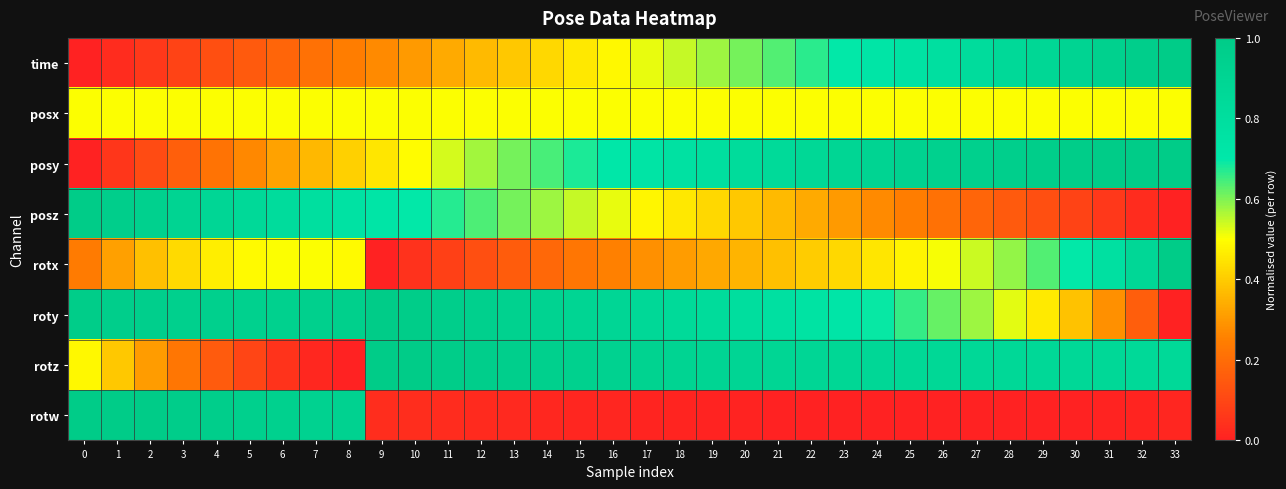

Reading left to right, extract all data points from this chart.

time: 0=0.0	1=0.0	2=0.1	3=0.1	4=0.1	5=0.2	6=0.2	7=0.2	8=0.2	9=0.3	10=0.3	11=0.3	12=0.4	13=0.4	14=0.4	15=0.5	16=0.5	17=0.5	18=0.5	19=0.6	20=0.6	21=0.6	22=0.7	23=0.7	24=0.7	25=0.8	26=0.8	27=0.8	28=0.8	29=0.9	30=0.9	31=0.9	32=1.0	33=1.0
posx: 0=0.5	1=0.5	2=0.5	3=0.5	4=0.5	5=0.5	6=0.5	7=0.5	8=0.5	9=0.5	10=0.5	11=0.5	12=0.5	13=0.5	14=0.5	15=0.5	16=0.5	17=0.5	18=0.5	19=0.5	20=0.5	21=0.5	22=0.5	23=0.5	24=0.5	25=0.5	26=0.5	27=0.5	28=0.5	29=0.5	30=0.5	31=0.5	32=0.5	33=0.5
posy: 0=0.0	1=0.1	2=0.1	3=0.2	4=0.2	5=0.3	6=0.3	7=0.4	8=0.4	9=0.5	10=0.5	11=0.5	12=0.6	13=0.6	14=0.6	15=0.7	16=0.7	17=0.7	18=0.8	19=0.8	20=0.8	21=0.8	22=0.9	23=0.9	24=0.9	25=0.9	26=0.9	27=1.0	28=1.0	29=1.0	30=1.0	31=1.0	32=1.0	33=1.0
posz: 0=1.0	1=1.0	2=0.9	3=0.9	4=0.9	5=0.8	6=0.8	7=0.8	8=0.8	9=0.7	10=0.7	11=0.7	12=0.6	13=0.6	14=0.6	15=0.5	16=0.5	17=0.5	18=0.5	19=0.4	20=0.4	21=0.4	22=0.3	23=0.3	24=0.3	25=0.2	26=0.2	27=0.2	28=0.2	29=0.1	30=0.1	31=0.1	32=0.0	33=0.0
rotx: 0=0.2	1=0.3	2=0.4	3=0.4	4=0.5	5=0.5	6=0.5	7=0.5	8=0.5	9=0.0	10=0.0	11=0.1	12=0.1	13=0.2	14=0.2	15=0.2	16=0.3	17=0.3	18=0.3	19=0.3	20=0.4	21=0.4	22=0.4	23=0.4	24=0.4	25=0.5	26=0.5	27=0.5	28=0.6	29=0.6	30=0.7	31=0.8	32=0.9	33=1.0
roty: 0=1.0	1=1.0	2=1.0	3=1.0	4=0.9	5=0.9	6=0.9	7=0.9	8=1.0	9=1.0	10=1.0	11=1.0	12=0.9	13=0.9	14=0.9	15=0.9	16=0.9	17=0.9	18=0.8	19=0.8	20=0.8	21=0.8	22=0.8	23=0.7	24=0.7	25=0.7	26=0.6	27=0.6	28=0.5	29=0.5	30=0.4	31=0.3	32=0.2	33=0.0
rotz: 0=0.5	1=0.4	2=0.3	3=0.2	4=0.2	5=0.1	6=0.1	7=0.0	8=0.0	9=1.0	10=1.0	11=1.0	12=1.0	13=1.0	14=0.9	15=0.9	16=0.9	17=0.9	18=0.9	19=0.9	20=0.9	21=0.9	22=0.9	23=0.9	24=0.9	25=0.9	26=0.9	27=0.9	28=0.9	29=0.9	30=0.9	31=0.9	32=0.9	33=0.9
rotw: 0=1.0	1=1.0	2=1.0	3=1.0	4=1.0	5=1.0	6=0.9	7=0.9	8=0.9	9=0.0	10=0.0	11=0.0	12=0.0	13=0.0	14=0.0	15=0.0	16=0.0	17=0.0	18=0.0	19=0.0	20=0.0	21=0.0	22=0.0	23=0.0	24=0.0	25=0.0	26=0.0	27=0.0	28=0.0	29=0.0	30=0.0	31=0.0	32=0.0	33=0.0